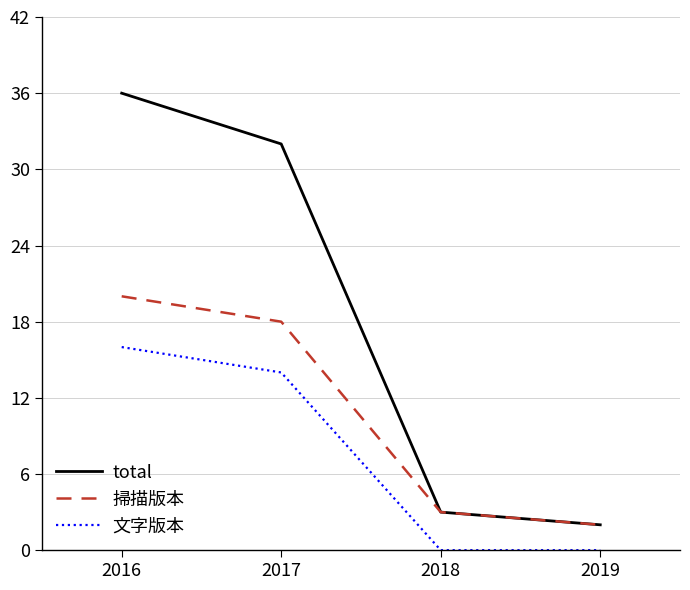

True or false: total has more than 0 interior local peaks.

False